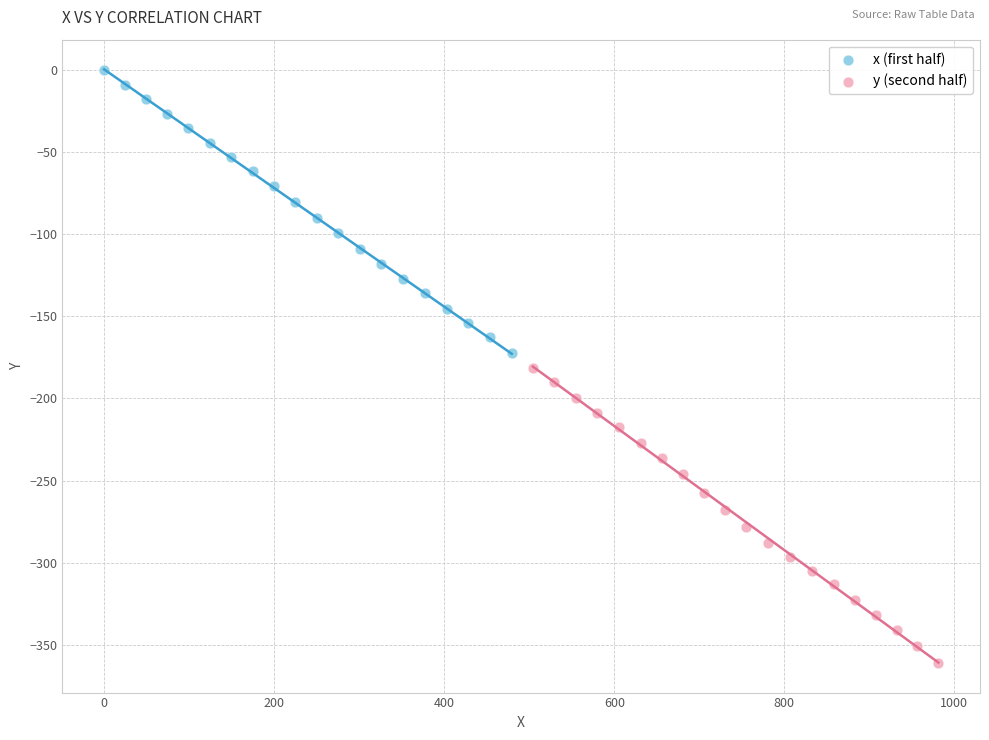

Which series reaches the maximum Y coordinate?

x (first half)